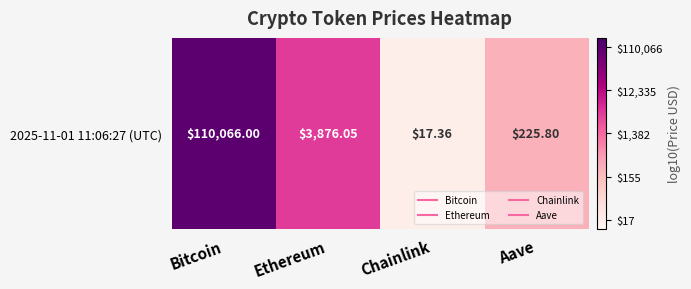

Which category has the highest value across all series?

Bitcoin